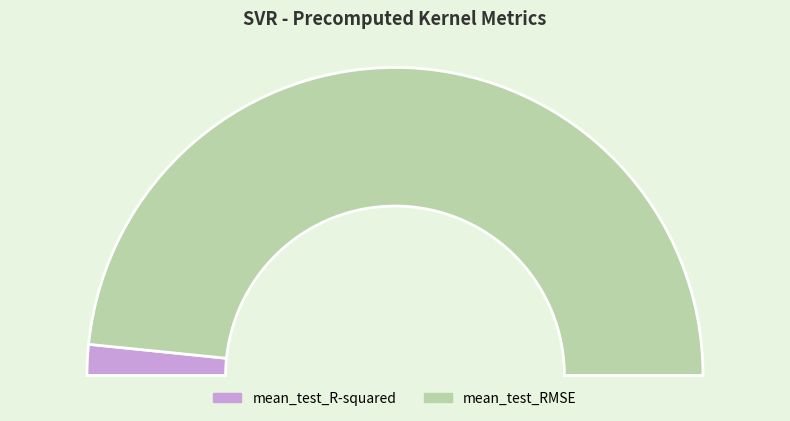

Is it true that mean_test_R-squared is 10% of the pie?

False